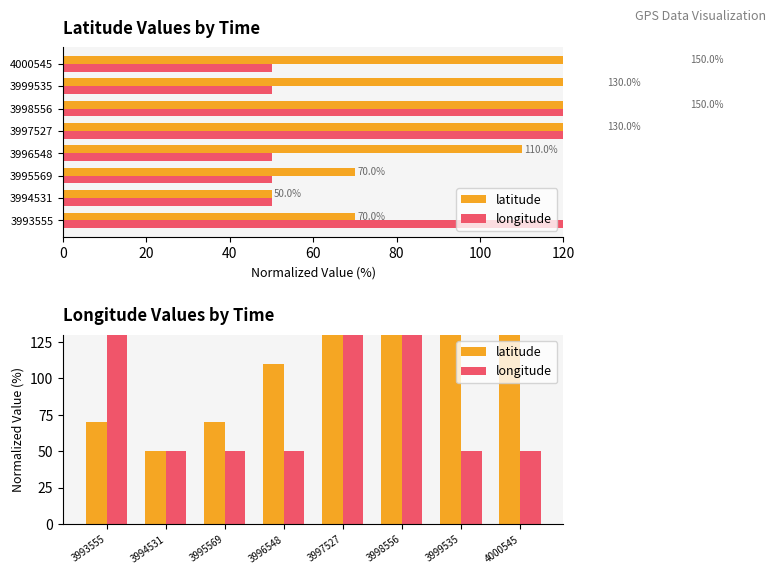

Reading left to right, extract all data points from this chart.

latitude: 70.0	50.0	70.0	110.0	130.0	150.0	130.0	150.0
longitude: 150.0	50.0	50.0	50.0	150.0	150.0	50.0	50.0